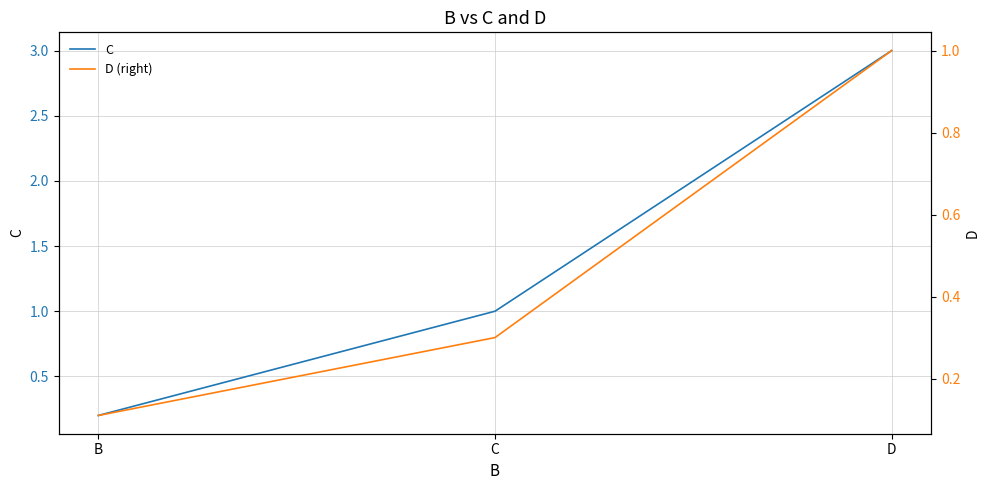

What is the sum of all C values?

4.2